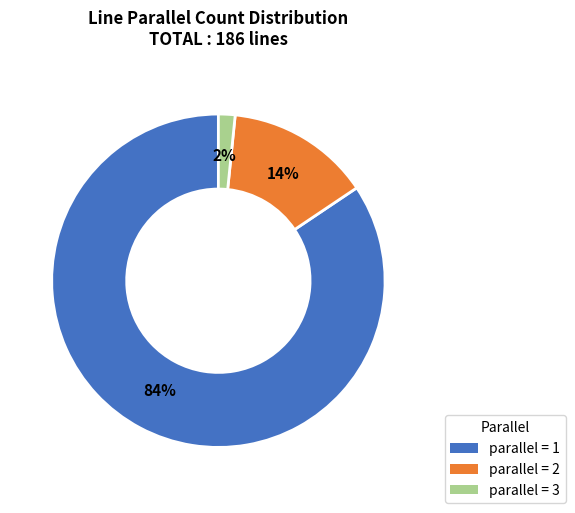

To the nearest percent, what percentage of the pie is parallel = 2?

14%